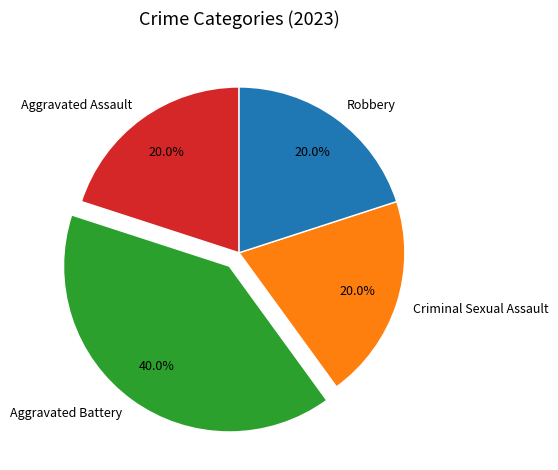

Which has a higher value, Aggravated Battery or Criminal Sexual Assault?

Aggravated Battery